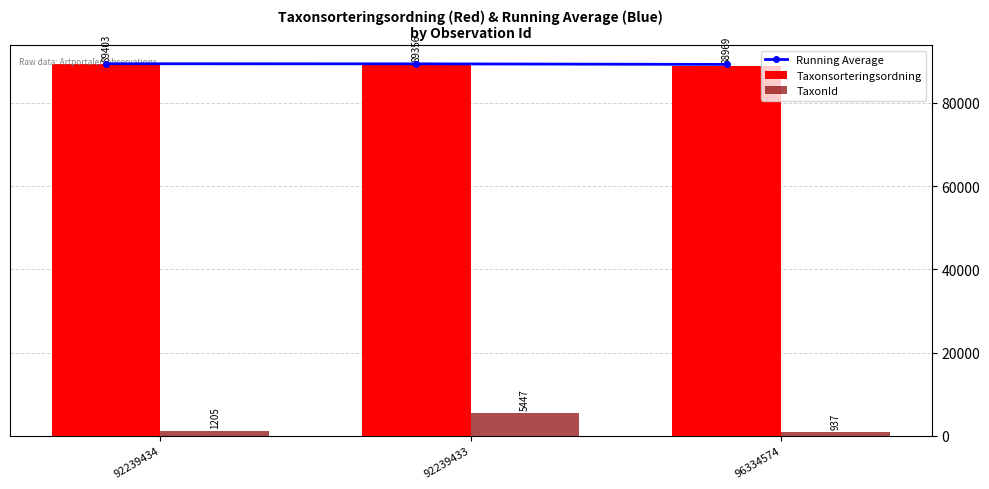

List the series in order of their peak value, lowest first.

TaxonId, Running Average, Taxonsorteringsordning